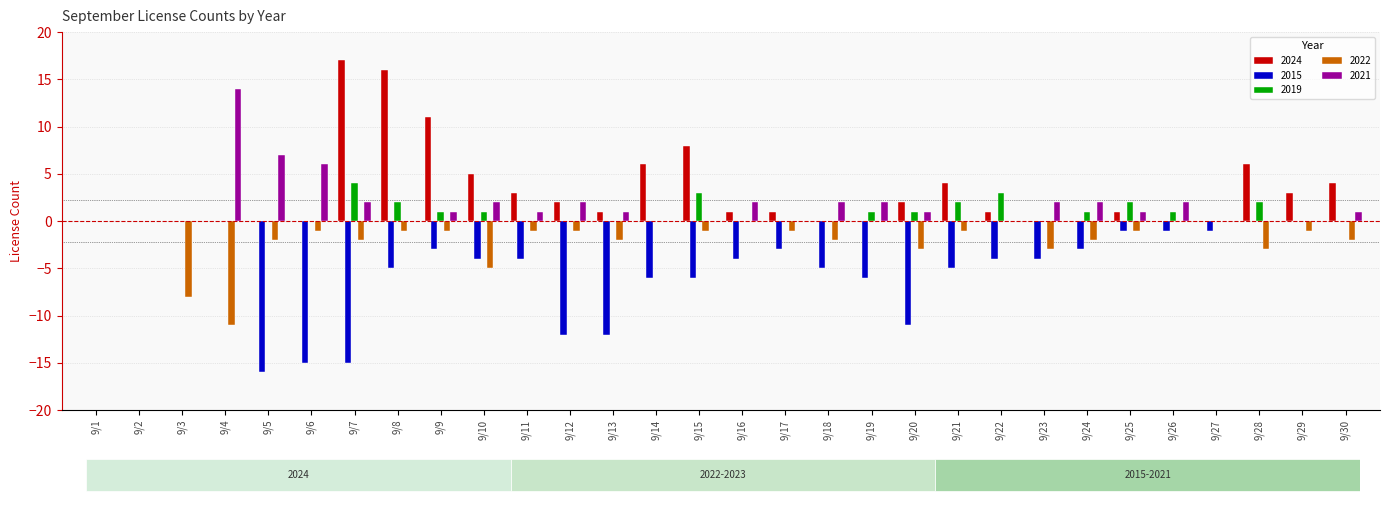

What is the difference between the second highest and minimum values in the 2015 series?

16